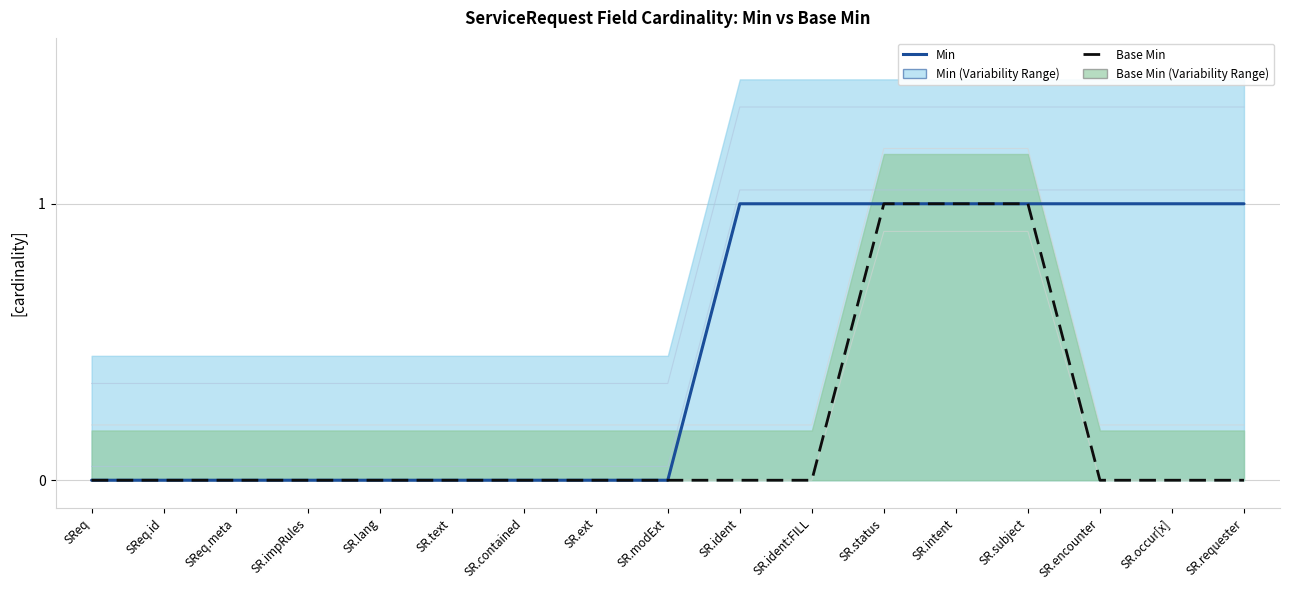

Is the value of Base Min at SR.contained greater than the value of Min at SR.ident?

No